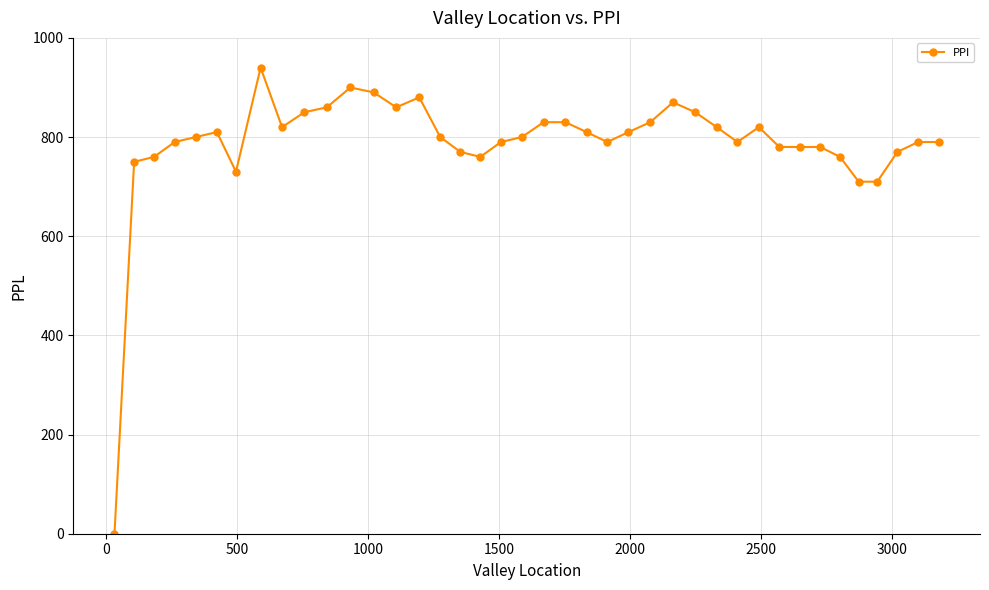

What is the value of the 28th point from the left?

850